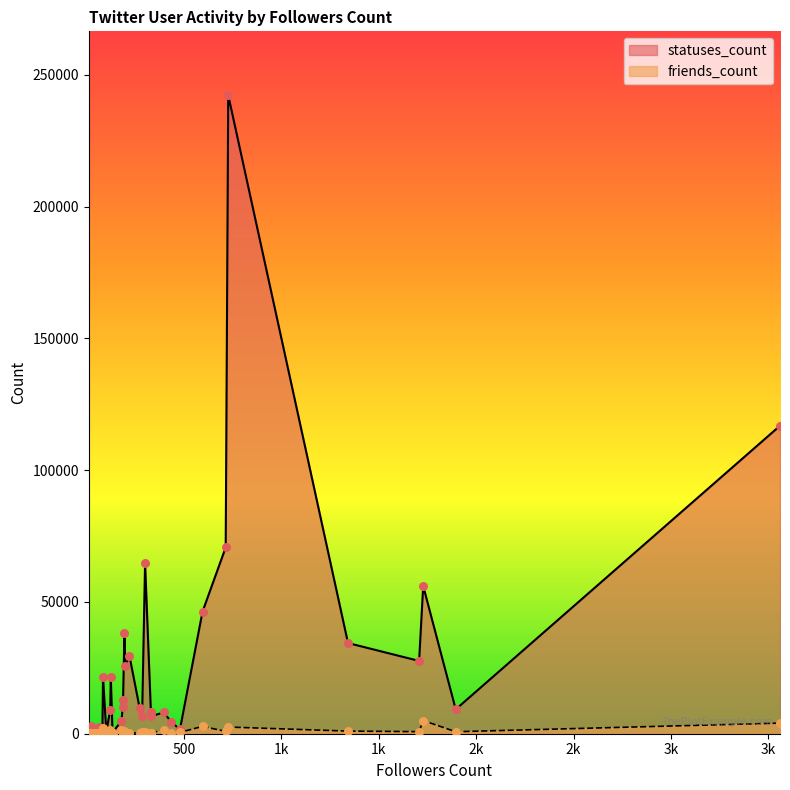

Which series has the widest spread of Y values?

statuses_count